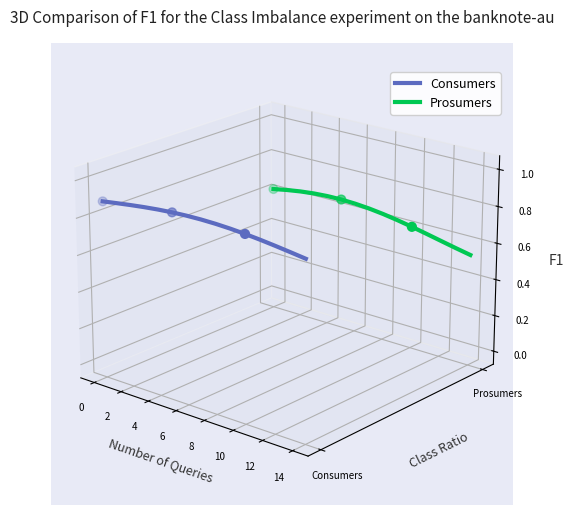

Which series contains the lowest Y value?

Consumers